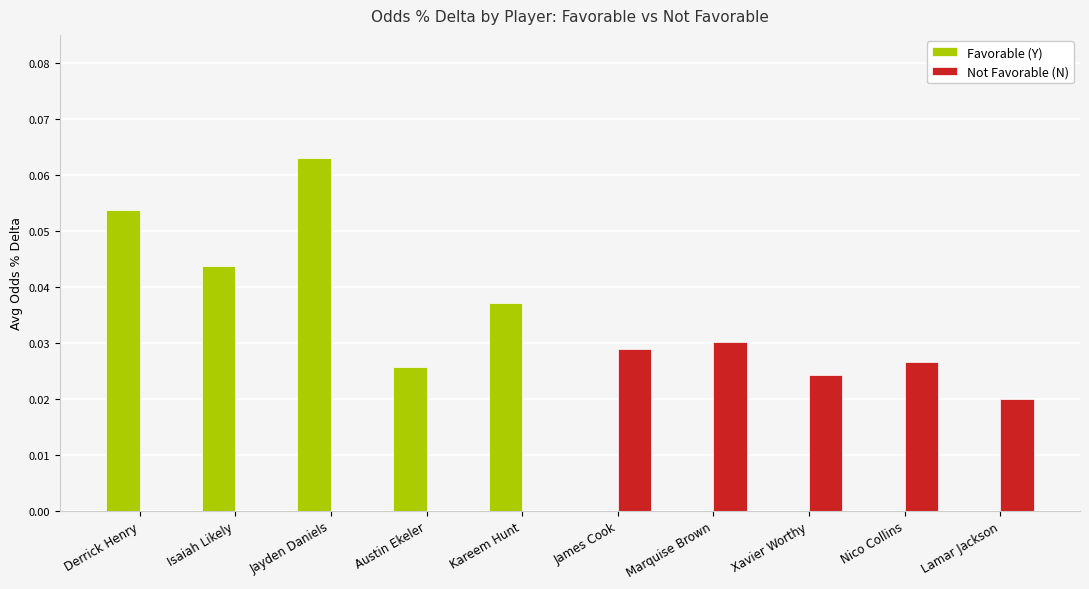

Are the bars grouped side by side (vs. stacked)?

Yes